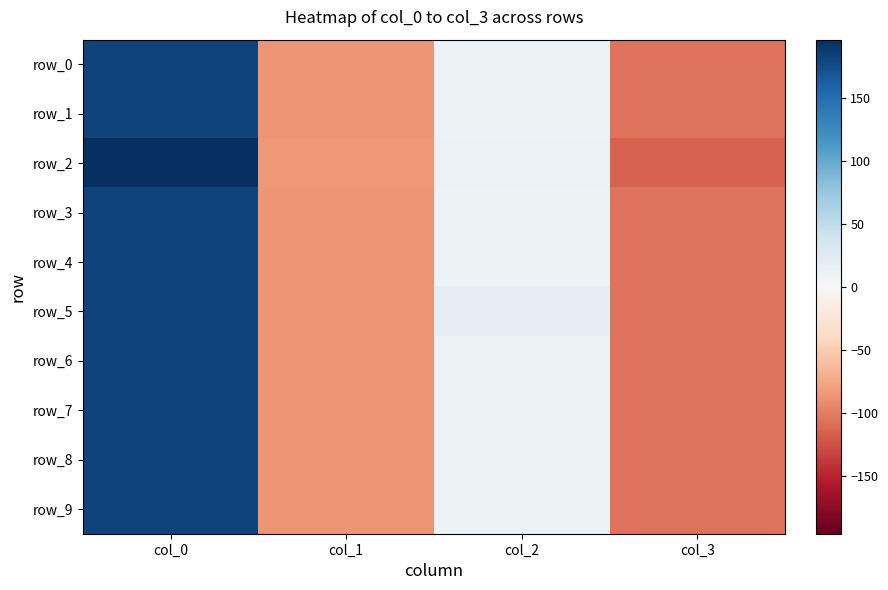

Between col_0 and col_2, which series saw the biggest shift?

row_2